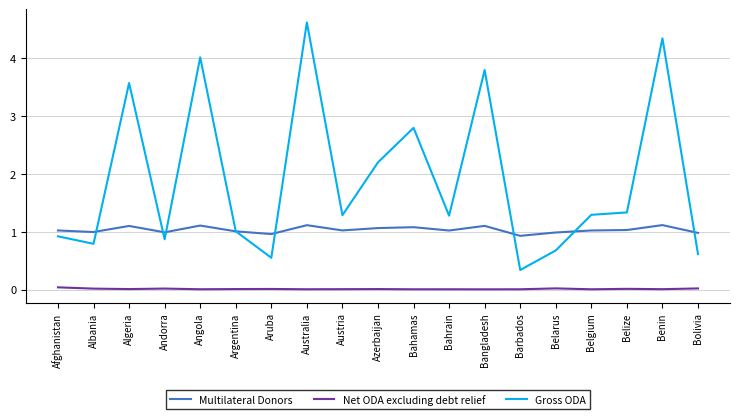

List the series in order of their peak value, lowest first.

Net ODA excluding debt relief, Multilateral Donors, Gross ODA